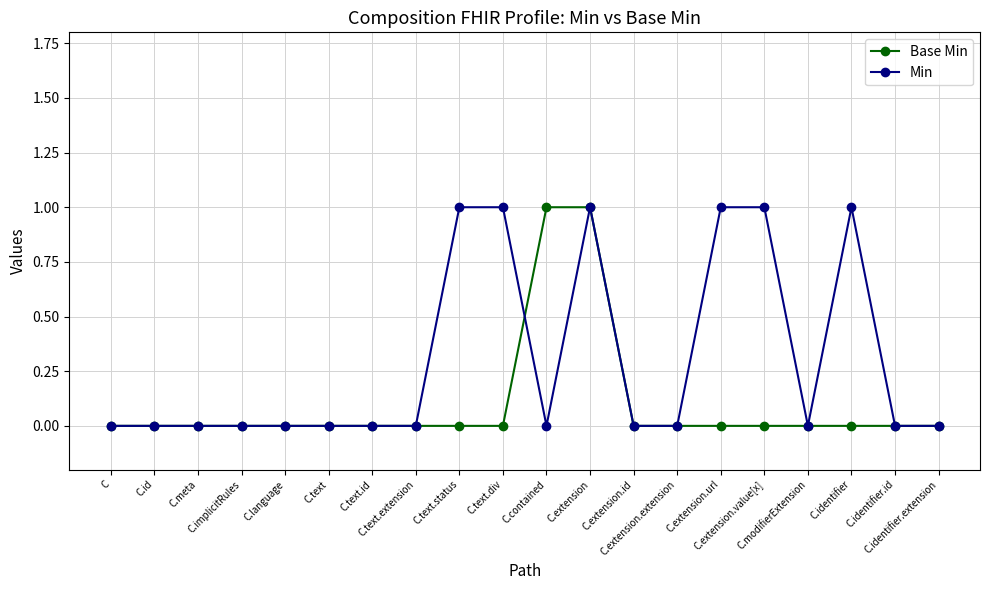

What is the label of the 7th point from the left?

C.text.id